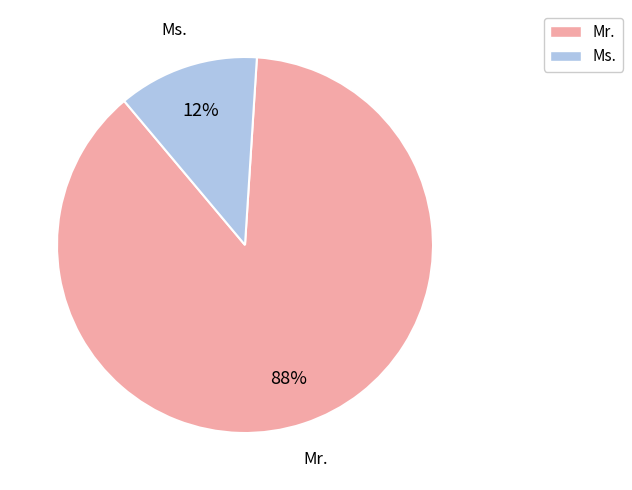

To the nearest percent, what is the difference between the largest and smallest slice percentages?

76%